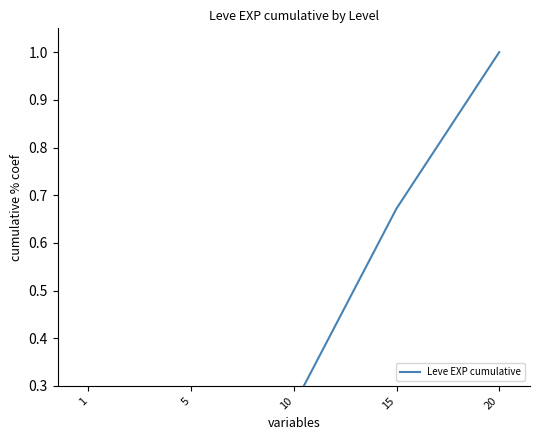

The value at 5 is 0.1. True or false?

True